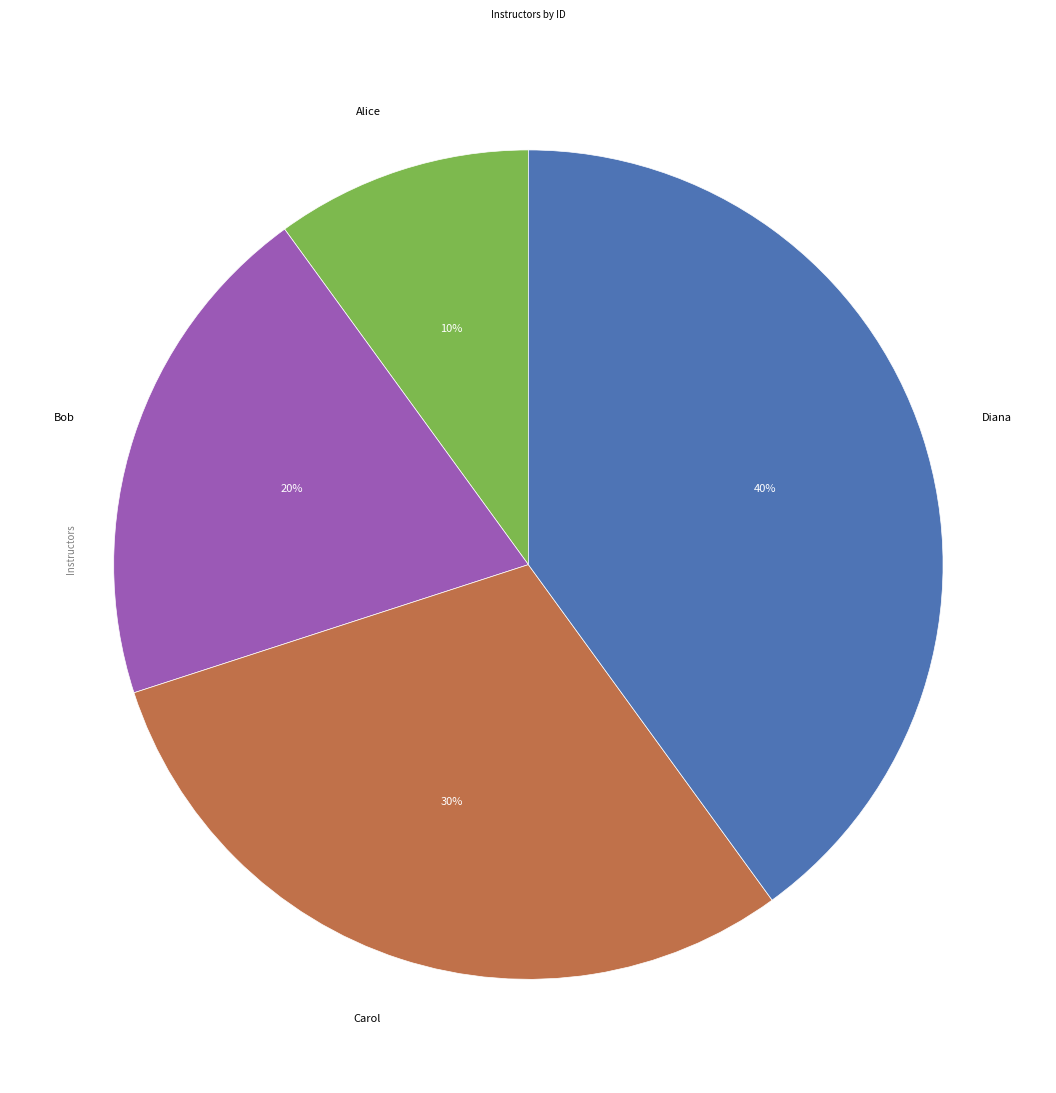

Is there any slice that represents more than half of the pie?

No